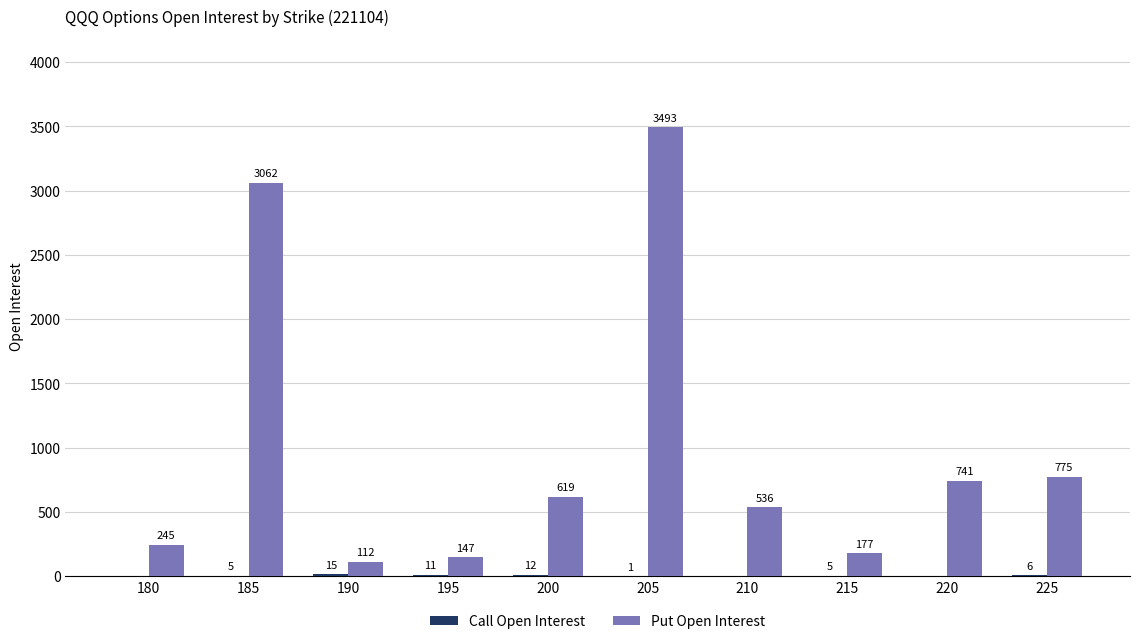

What is the maximum value shown in the chart?

3493